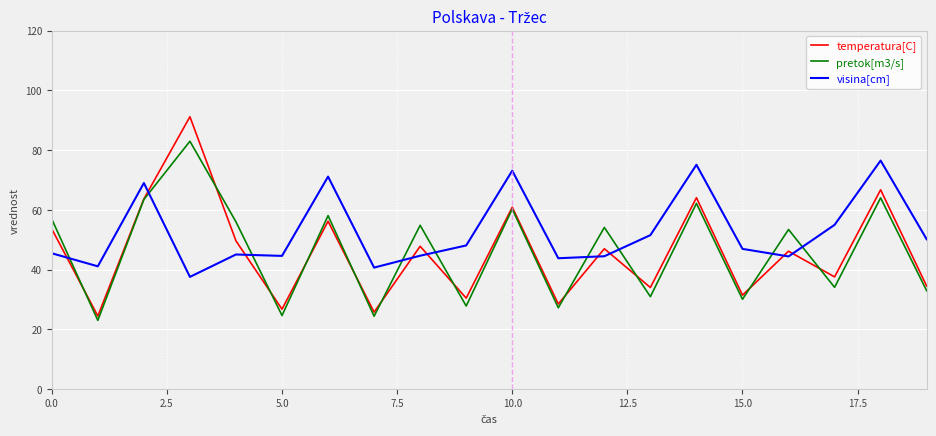

Which series has the largest total across all categories?

visina[cm]